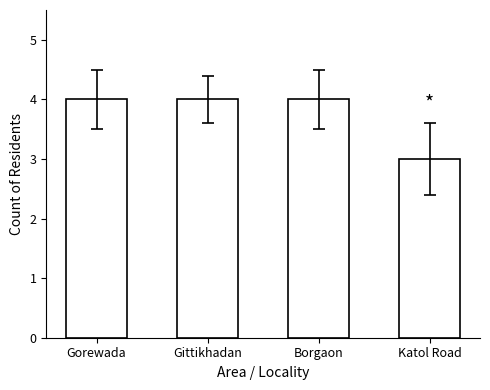

How many data points does each series have?

4